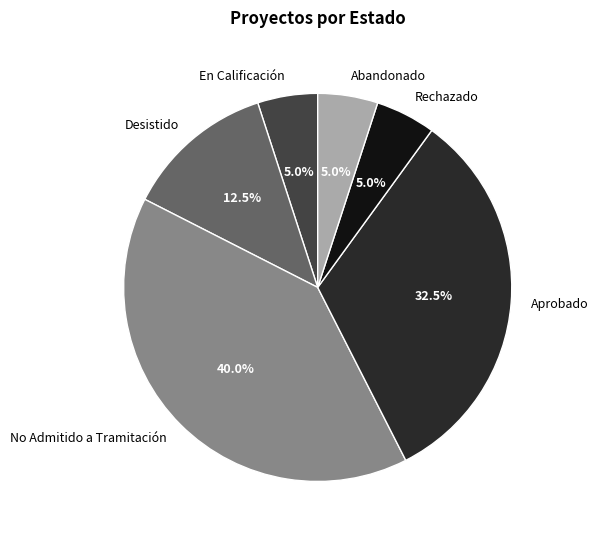

What is the largest slice in the pie chart?

No Admitido a Tramitación